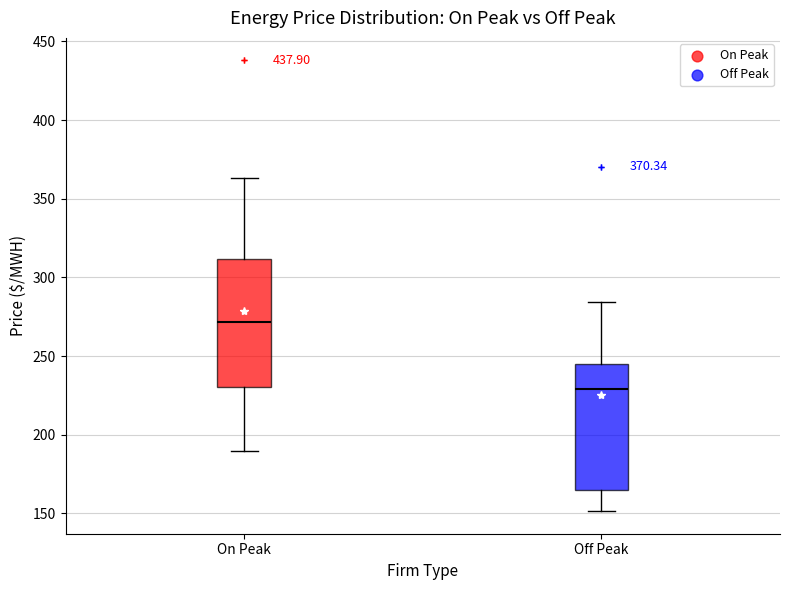

Which box's median line is the highest?

On Peak